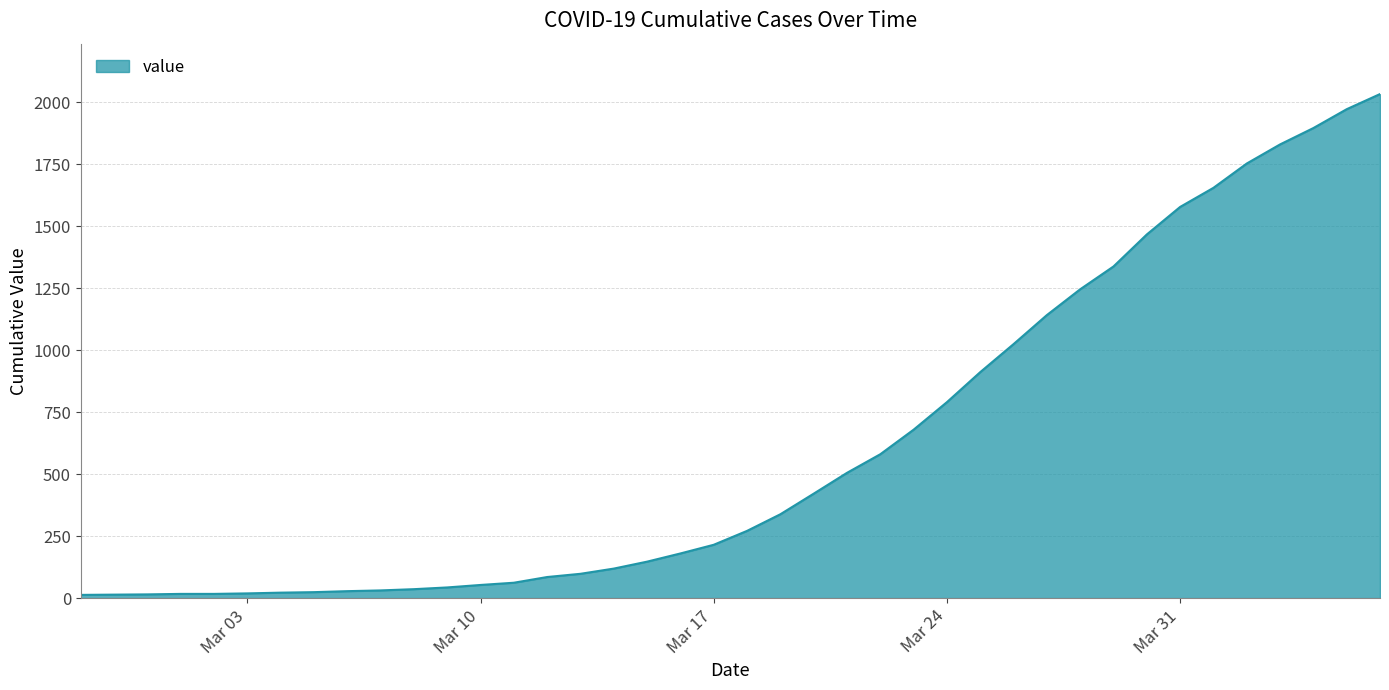

What is the difference between the maximum and minimum values?

2019